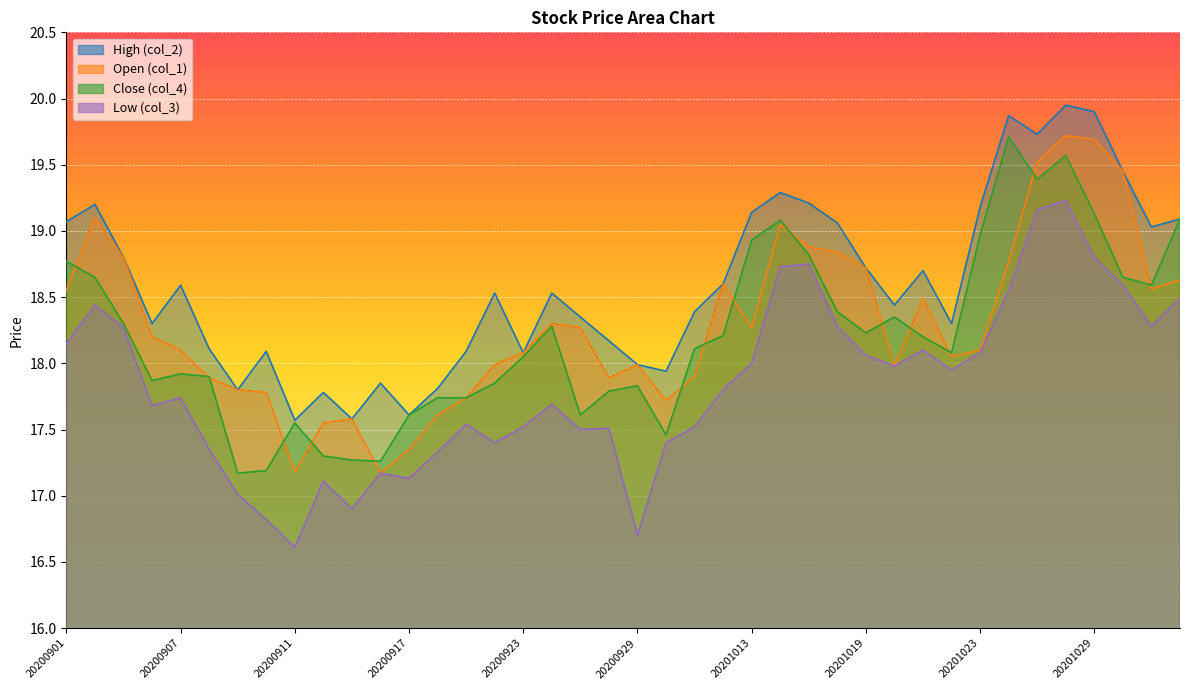

How many data points does each series have?

40